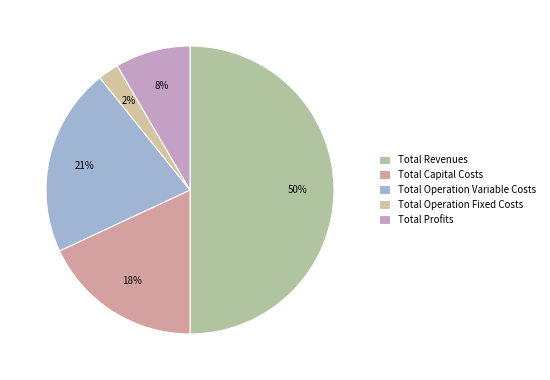

Count the number of slices in the pie.

5